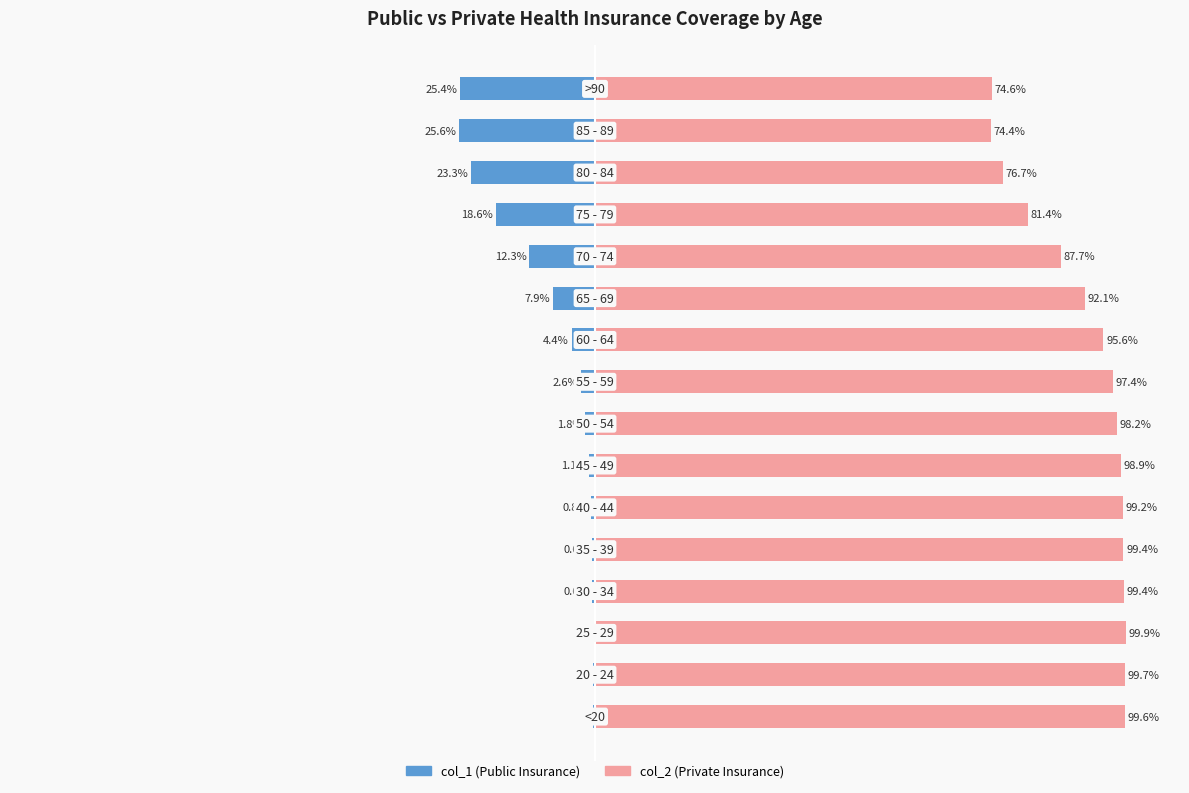

Which series changed the most between 75 and 11?

col_1